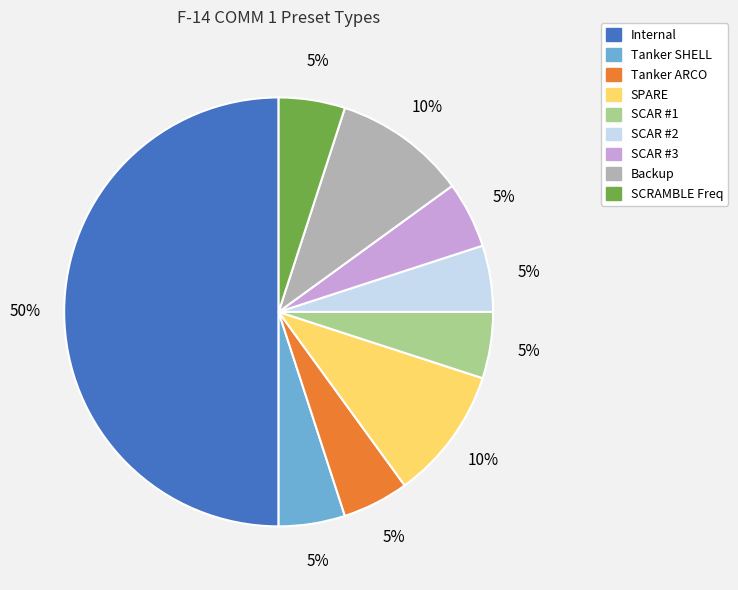

To the nearest percent, what is the difference between the largest and smallest slice percentages?

45%